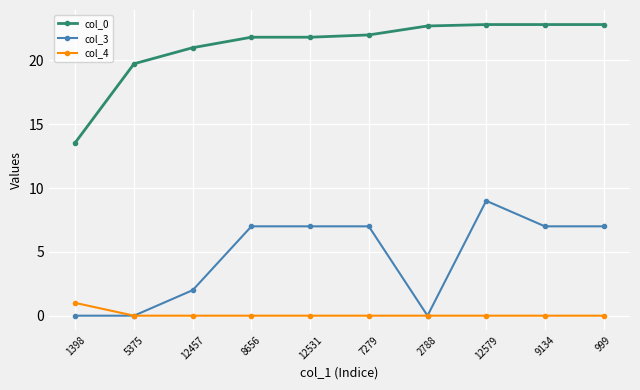

Reading right to left, list all the values displayed in this chart.

col_0: 999=22.8	9134=22.8	12579=22.8	2788=22.7	7279=22.0	12531=21.8	8656=21.8	12457=21.0	5375=19.7	1398=13.6
col_3: 999=7.0	9134=7.0	12579=9.0	2788=0.0	7279=7.0	12531=7.0	8656=7.0	12457=2.0	5375=0.0	1398=0.0
col_4: 999=0.0	9134=0.0	12579=0.0	2788=0.0	7279=0.0	12531=0.0	8656=0.0	12457=0.0	5375=0.0	1398=1.0